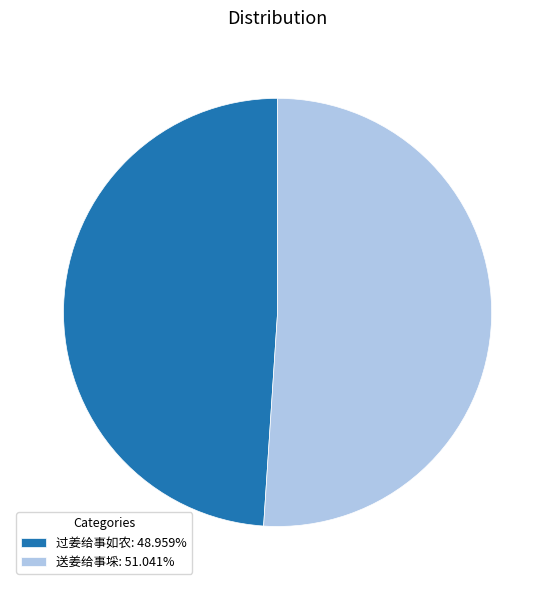

Which has a higher value, 送姜给事埰 or 过姜给事如农?

送姜给事埰